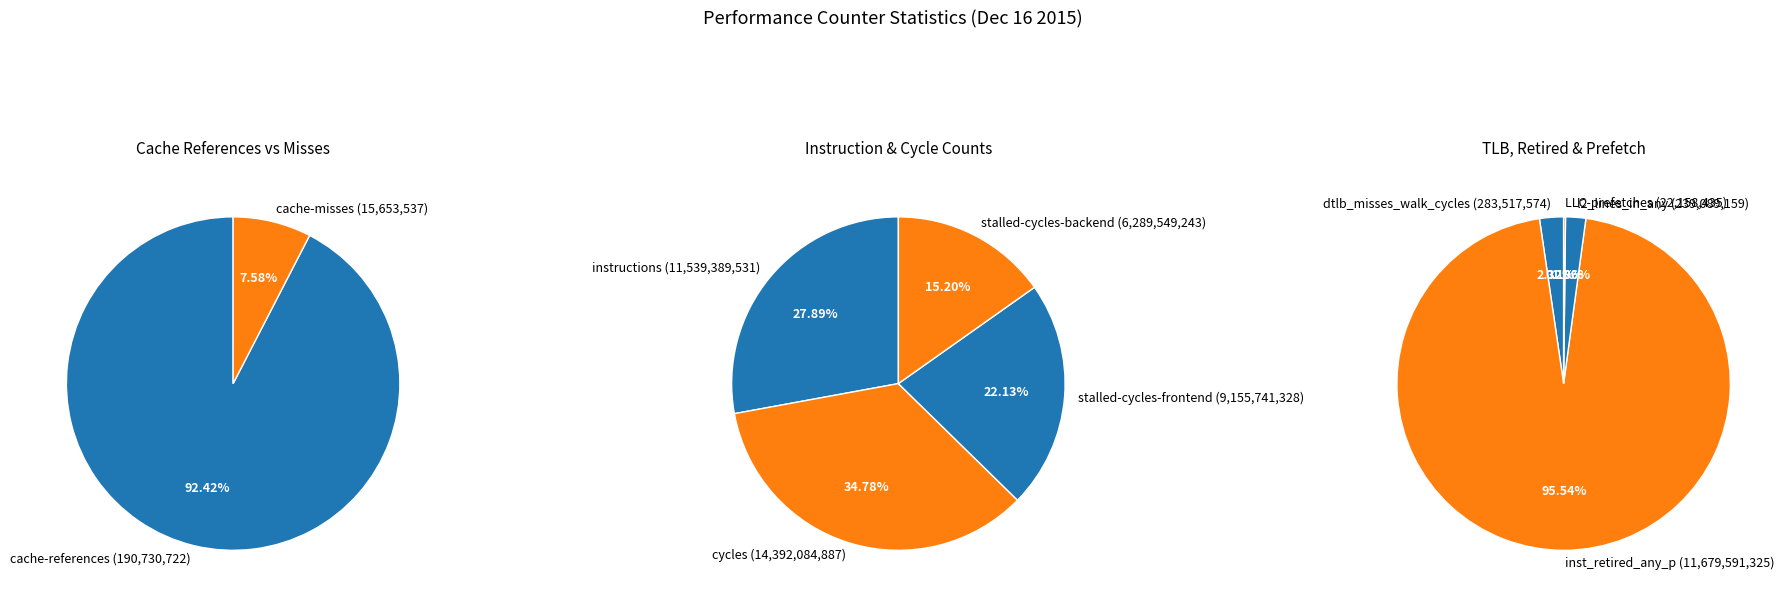

Rank the categories by value from lowest to highest.

cache-misses, LLC-prefetches, cache-references, l2_lines_in_any, dtlb_misses_walk_cycles, stalled-cycles-backend, stalled-cycles-frontend, instructions, inst_retired_any_p, cycles